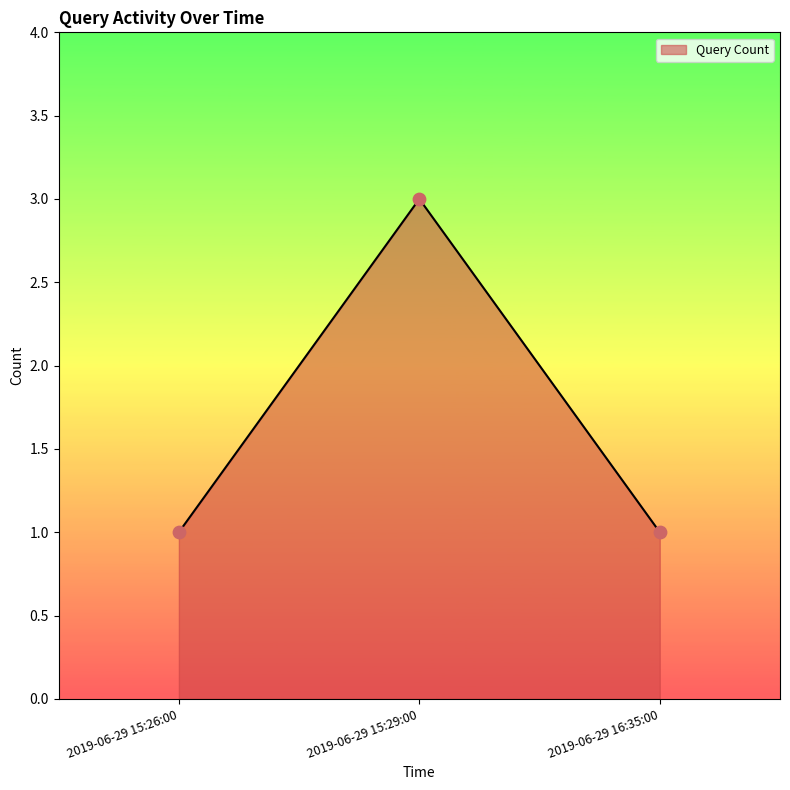

What is the ratio of the value at 2019-06-29 15:29:00 to the value at 2019-06-29 15:26:00?

3.0